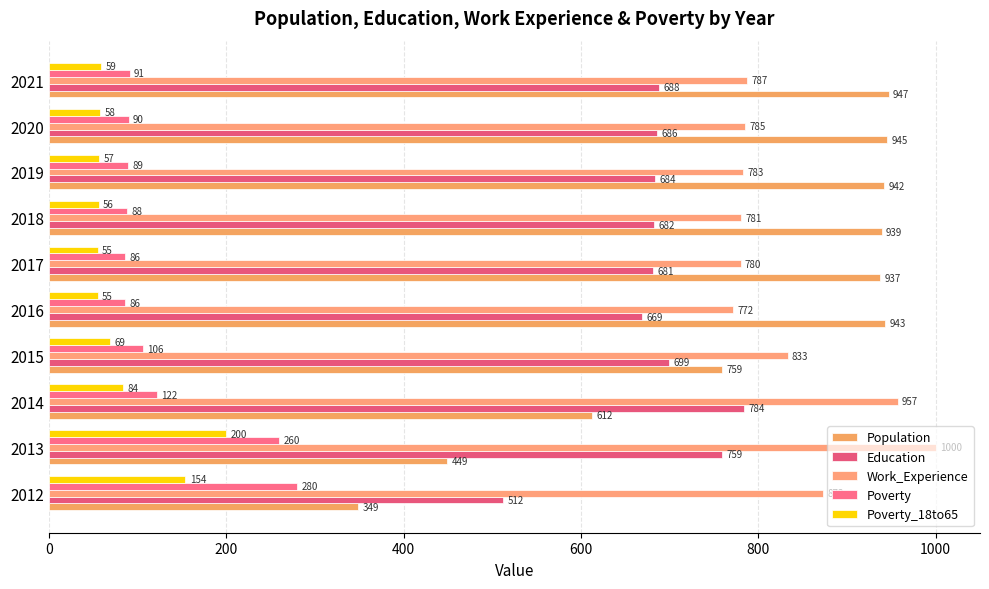

Rank the series by their maximum value, from lowest to highest.

Poverty_18to65, Poverty, Education, Population, Work_Experience